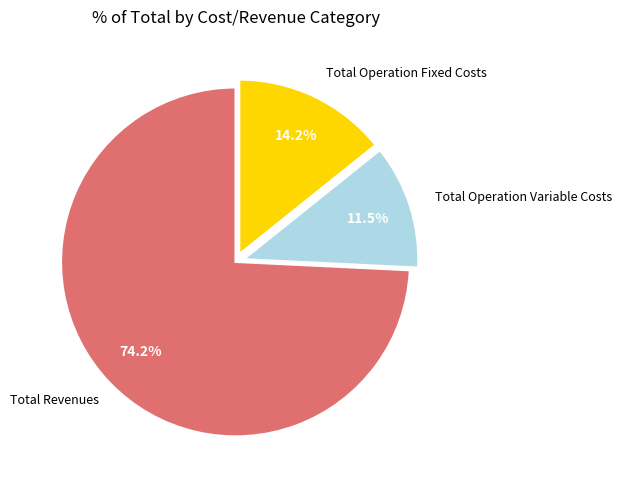

To the nearest percent, what is the average slice percentage?

33%